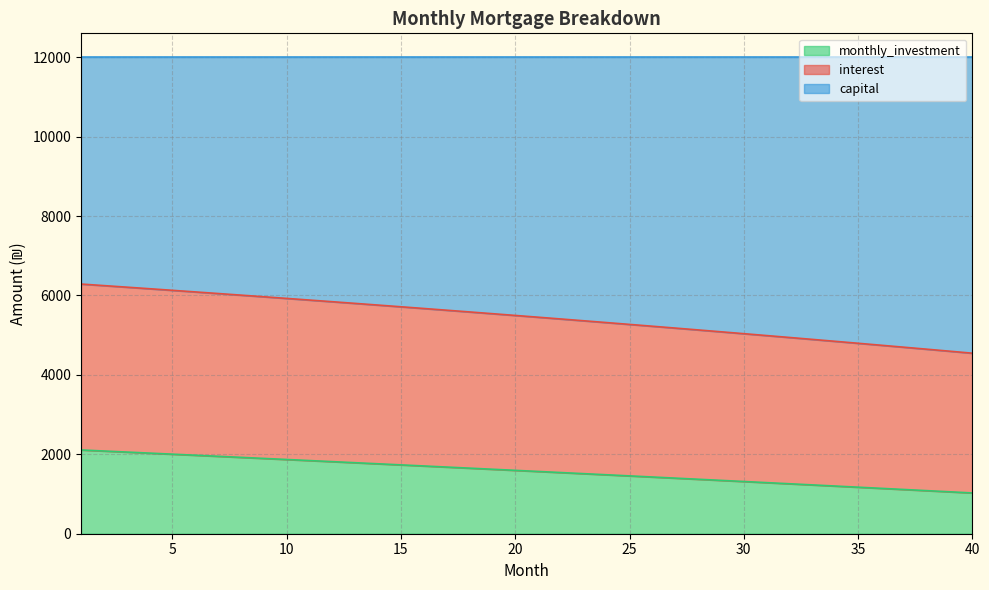

What is the total value across all series at 5?

12000.0